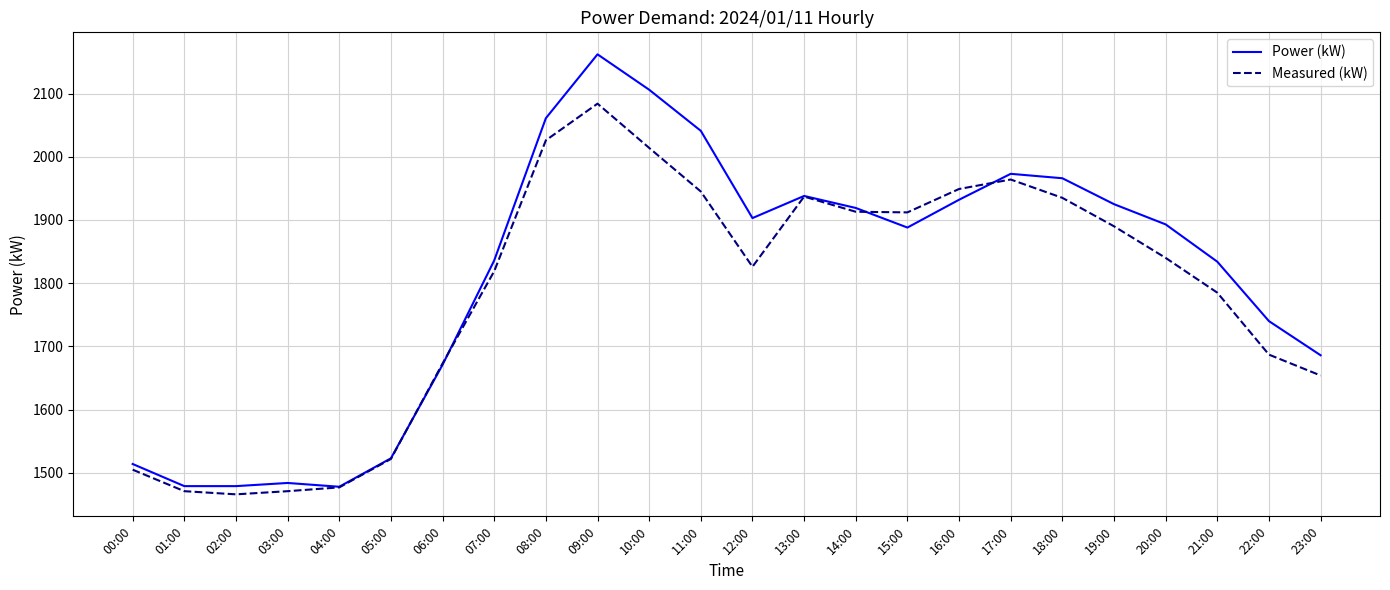

What is the approximate value of Power (kW) at 04:00, to the nearest 100?

1500